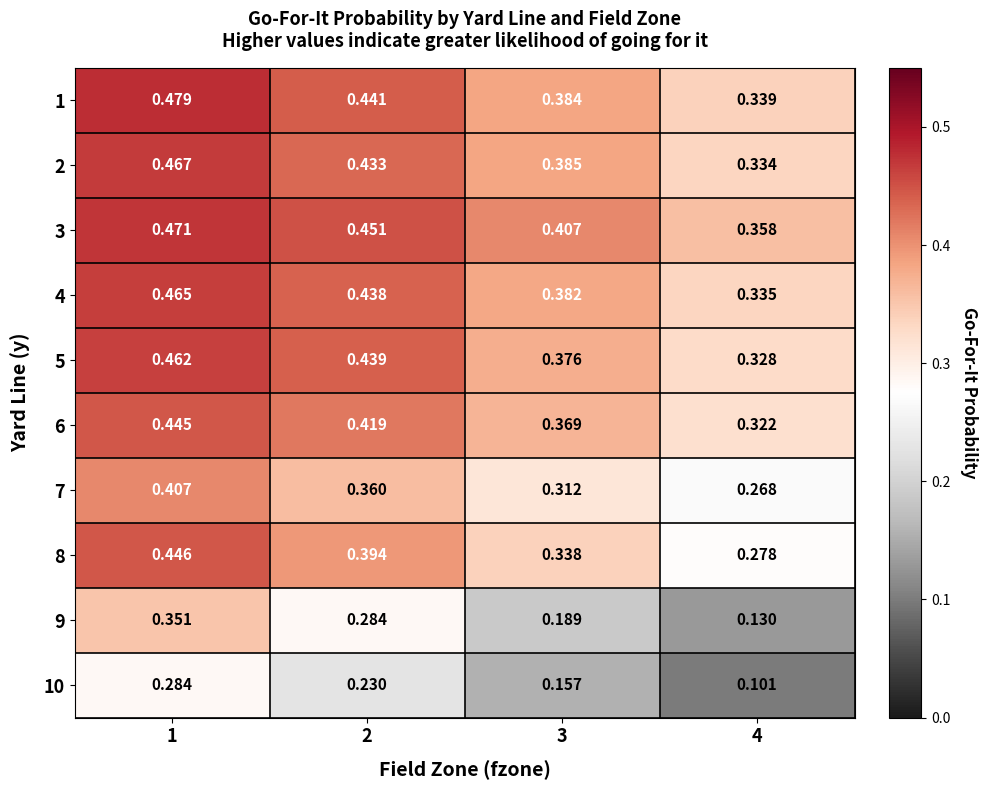

Is the value of 4 at 1 greater than the value of 9 at 2?

Yes